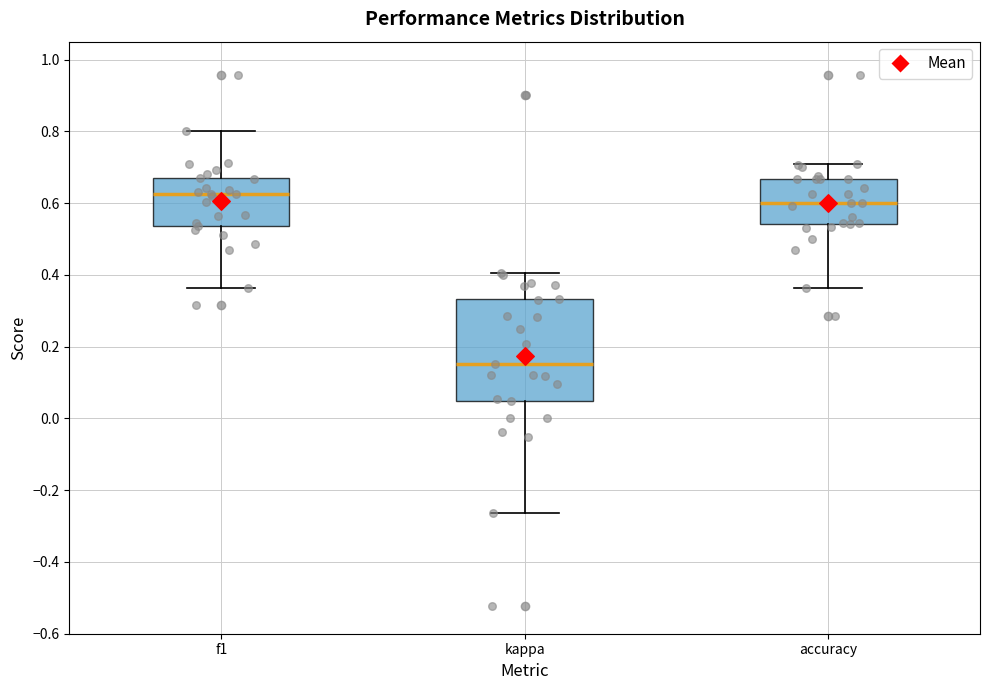

Reading left to right, transcribe this box plot: for each box, give where its median line is, the range the box spans, and where its two whiskers end, as read against the y-axis. The values are not printed on the chart, so give them approximately, as read against the axis.

f1: median 0.62, box 0.54 to 0.68, whiskers 0.36 to 0.80
kappa: median 0.16, box 0.04 to 0.34, whiskers -0.26 to 0.40
accuracy: median 0.60, box 0.54 to 0.66, whiskers 0.36 to 0.70